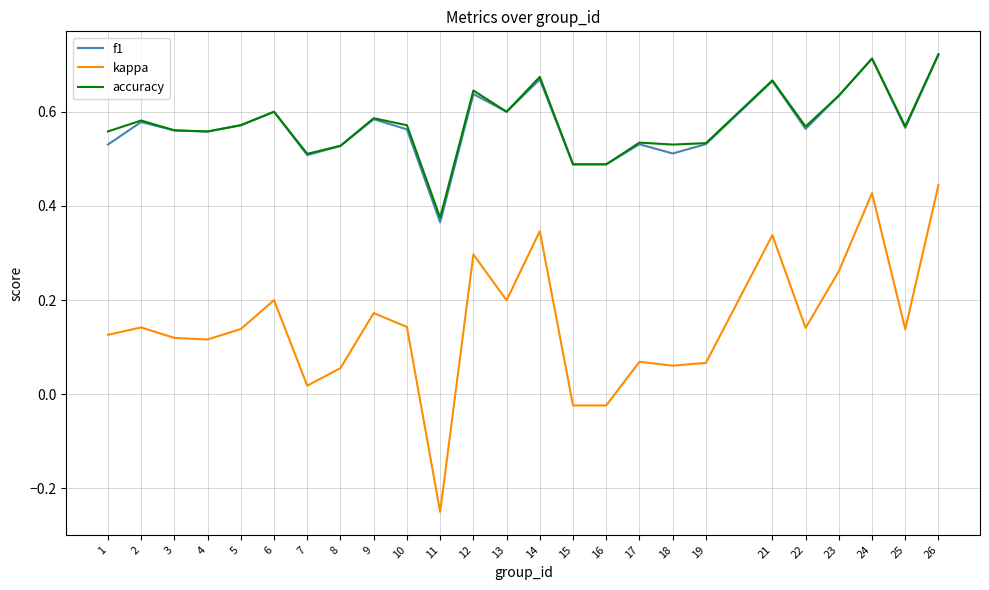

Which series has the largest range (max minus min)?

kappa